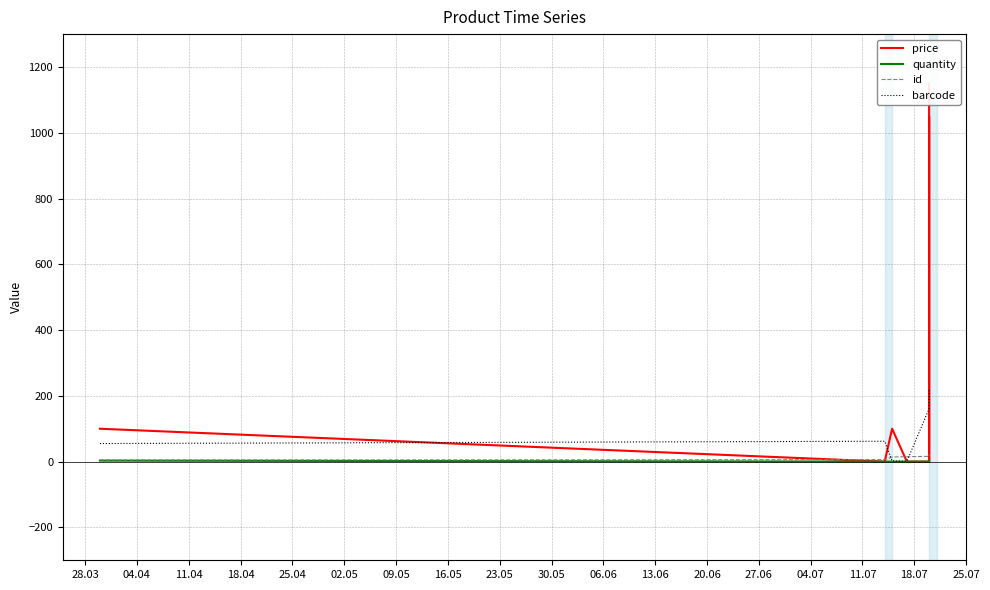

What position from the left is 16.05?

8